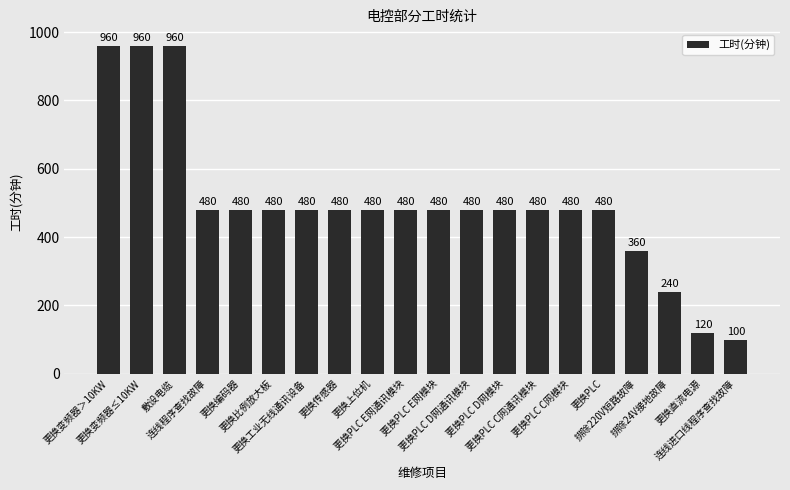

What is the smallest value displayed?

100